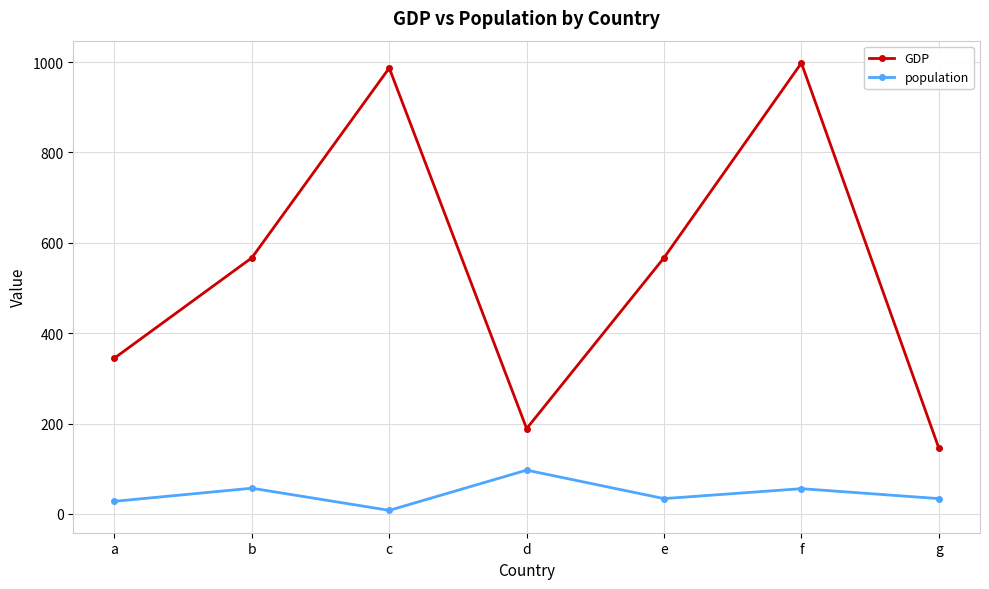

Is the value of GDP at a greater than the value of population at c?

Yes